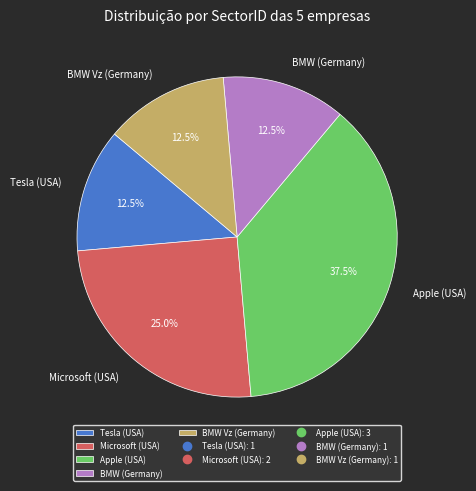

What is the total percentage of BMW (Germany) and Microsoft (USA)?

37.5%